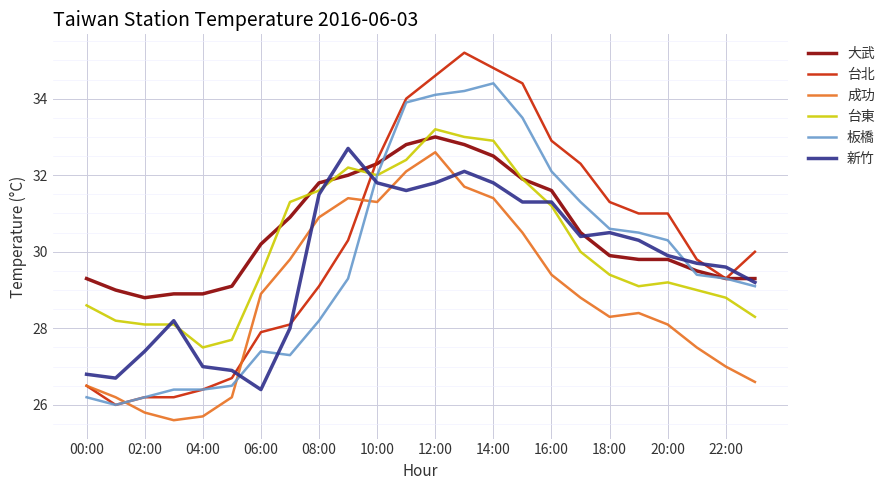

What is the sum of all 新竹 values?

712.9